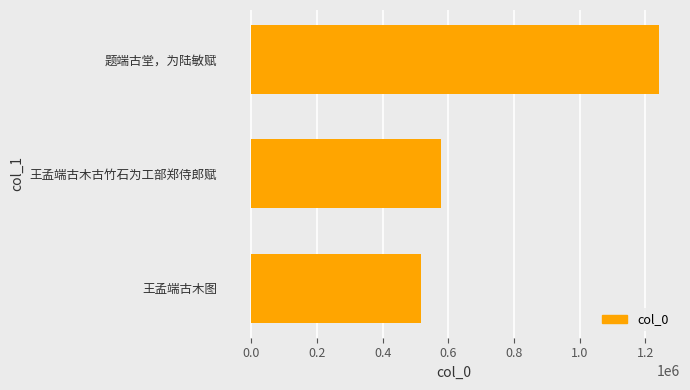

Which label corresponds to the smallest value in the chart?

王孟端古木图